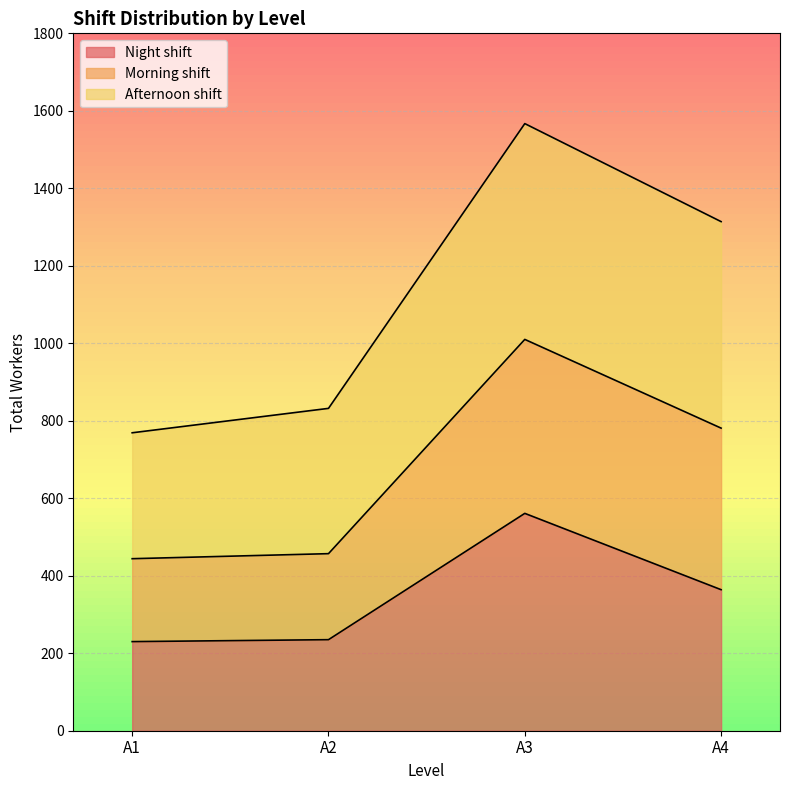

At which category is the sum across all series the highest?

A3